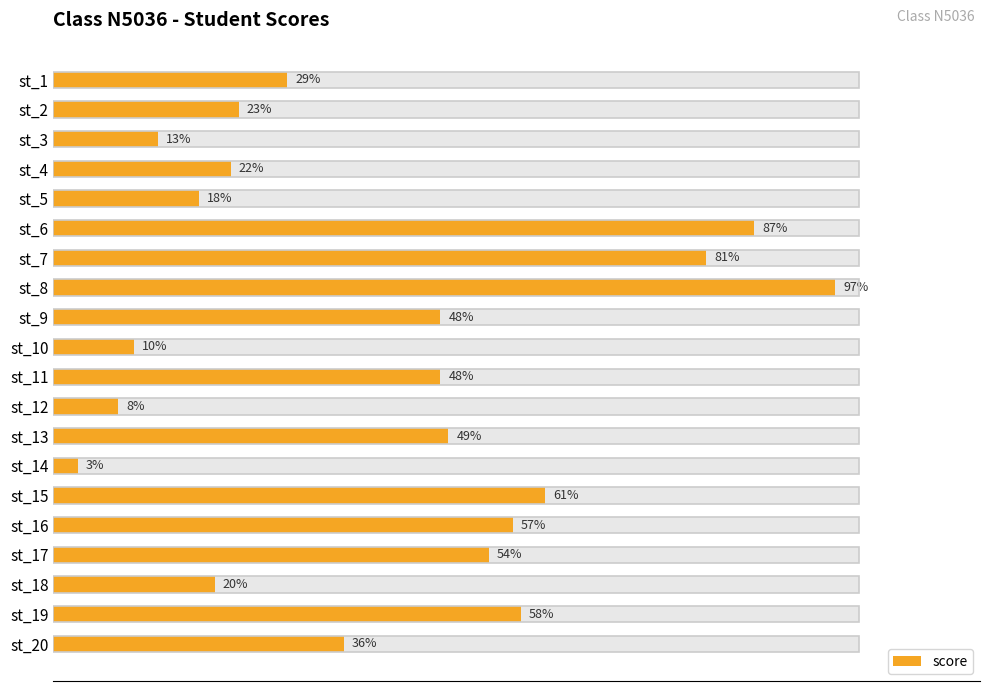

Is it true that the value at st_19 is 16?

False